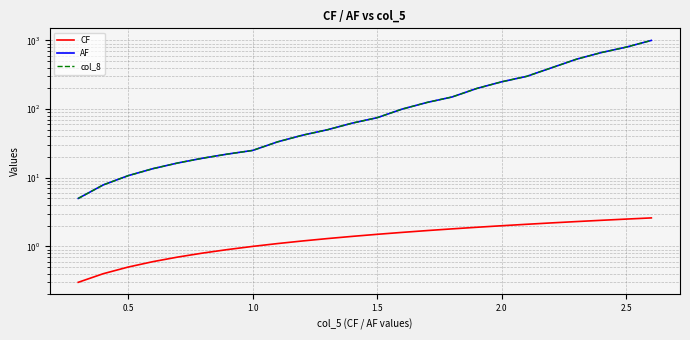

How many lines are shown in the chart?

3